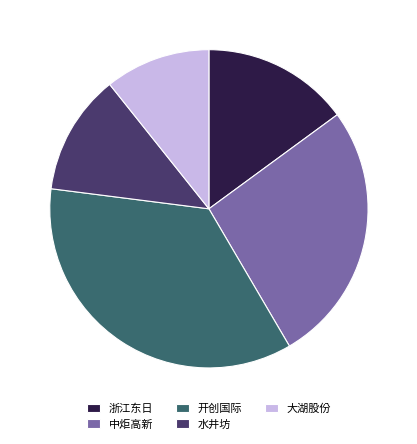

Does 开创国际 account for over 50% of the chart?

No